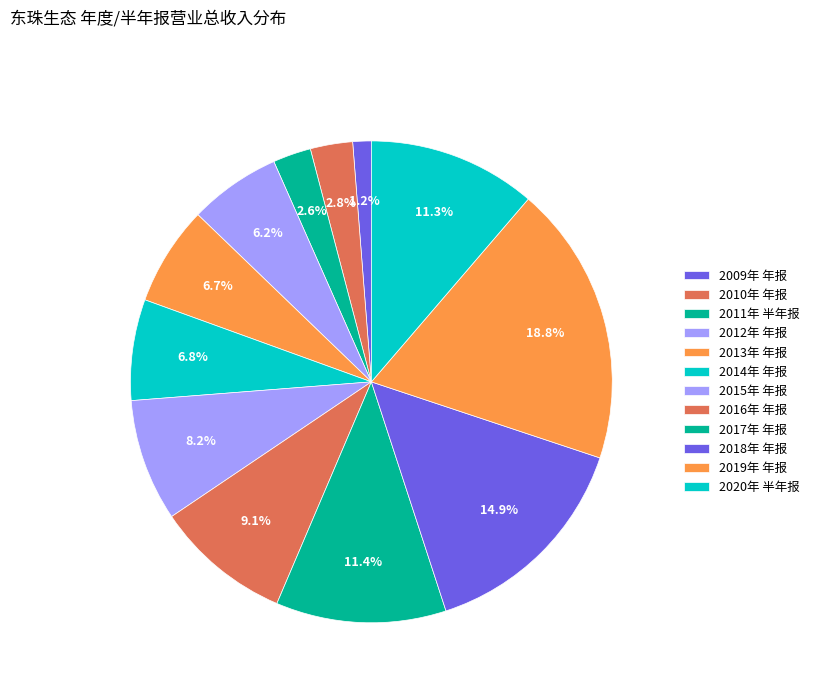

To the nearest percent, what is the difference between the largest and smallest slice percentages?

18%